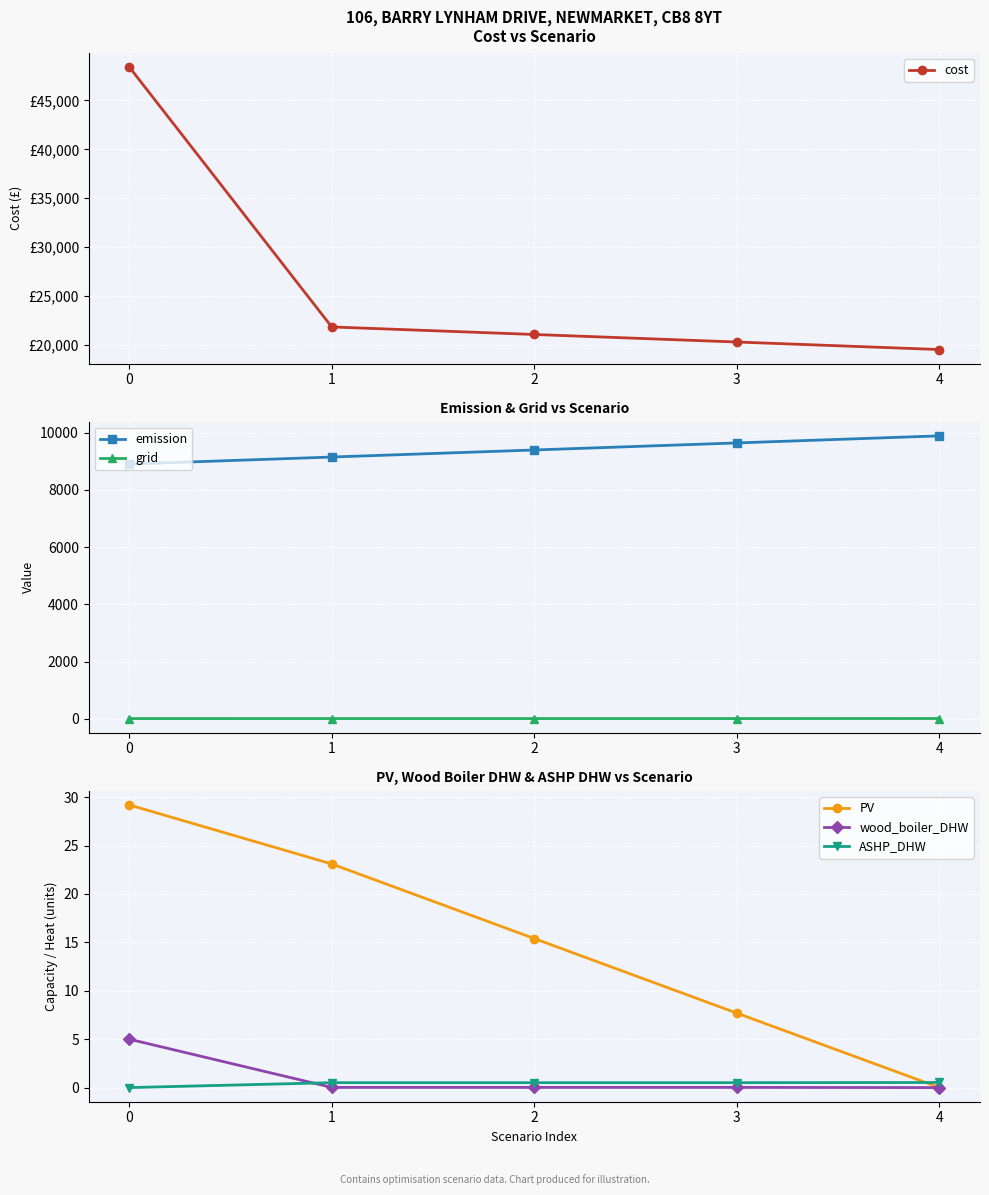

Reading left to right, transcribe all the data shown in this chart.

cost: 48443.0	21818.8	21047.5	20276.1	19505.8
emission: 8905.9	9152.5	9399.2	9645.8	9892.4
grid: 9.1	9.4	9.5	9.7	11.0
PV: 29.2	23.1	15.4	7.7	0.0
wood_boiler_DHW: 5.0	0.0	0.0	0.0	0.0
ASHP_DHW: 0.0	0.5	0.5	0.5	0.5